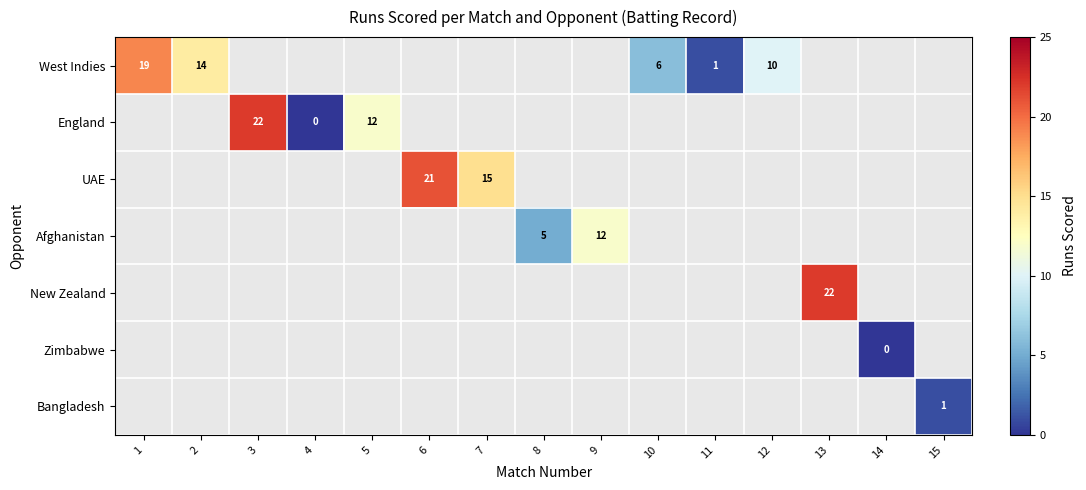

True or false: West Indies has a value of 28 at 1.

False